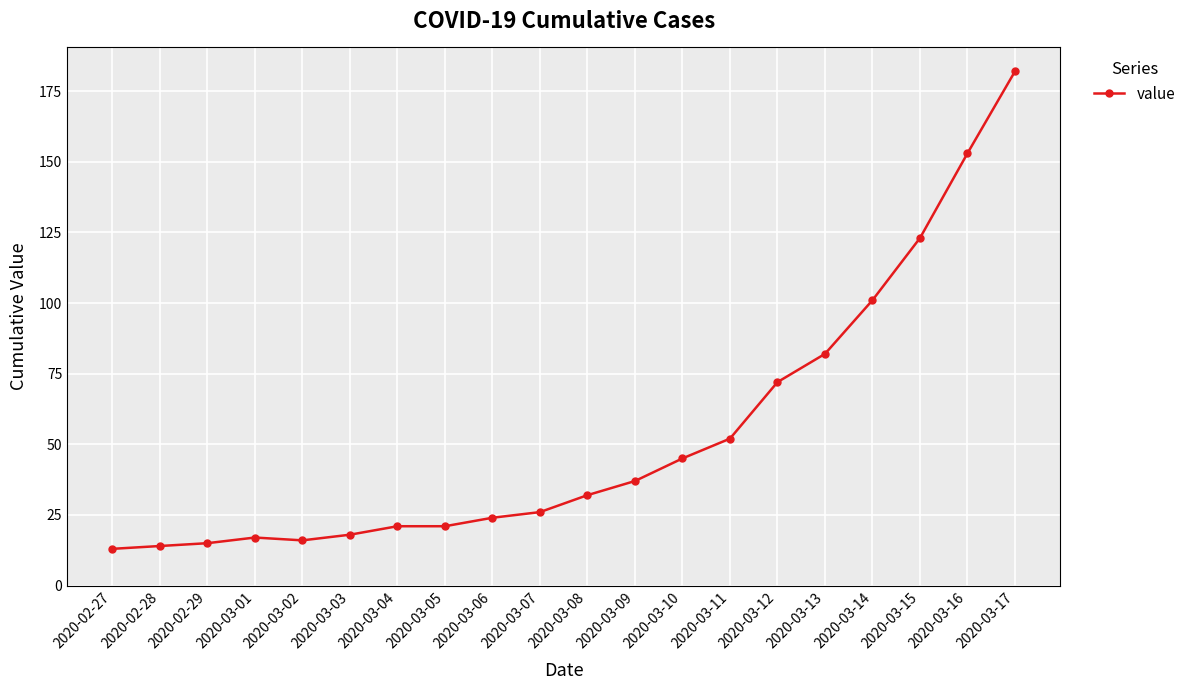

The value at 2020-03-03 is 18. True or false?

True